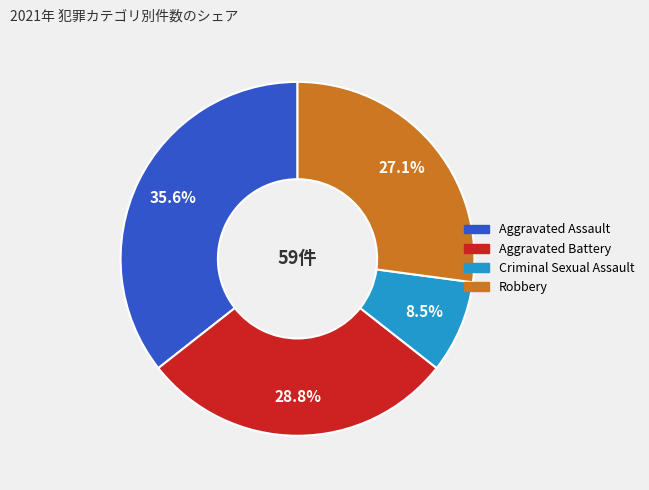

Do Criminal Sexual Assault and Robbery together represent more than half of the pie?

No